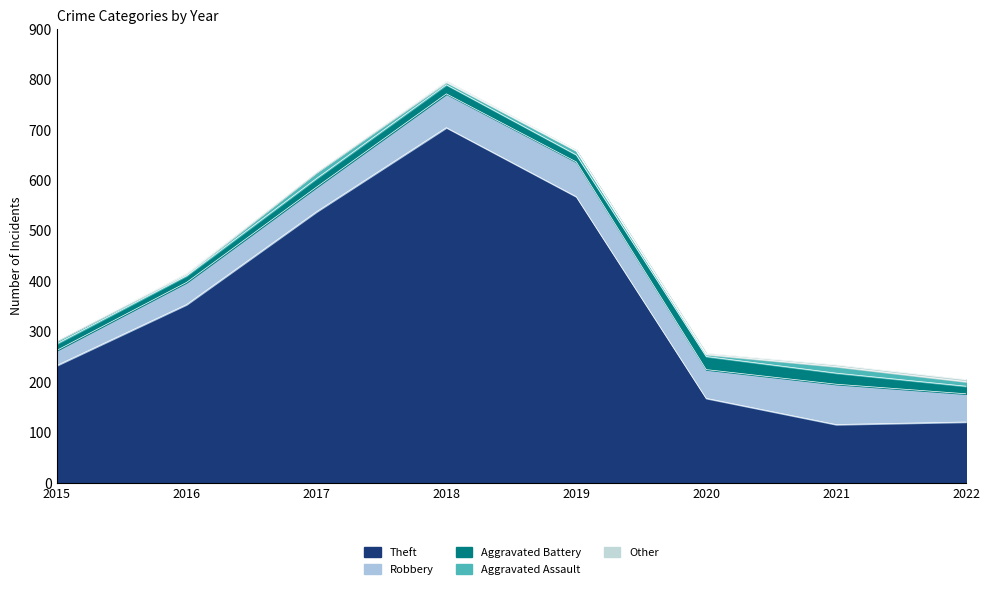

Reading left to right, list all the values displayed in this chart.

Theft: 233	354	538	705	568	168	116	121
Robbery: 30	44	49	67	69	57	80	56
Aggravated Battery: 13	13	17	18	14	26	22	15
Aggravated Assault: 6	3	12	5	8	4	13	9
Other: 0	2	1	2	1	2	3	4